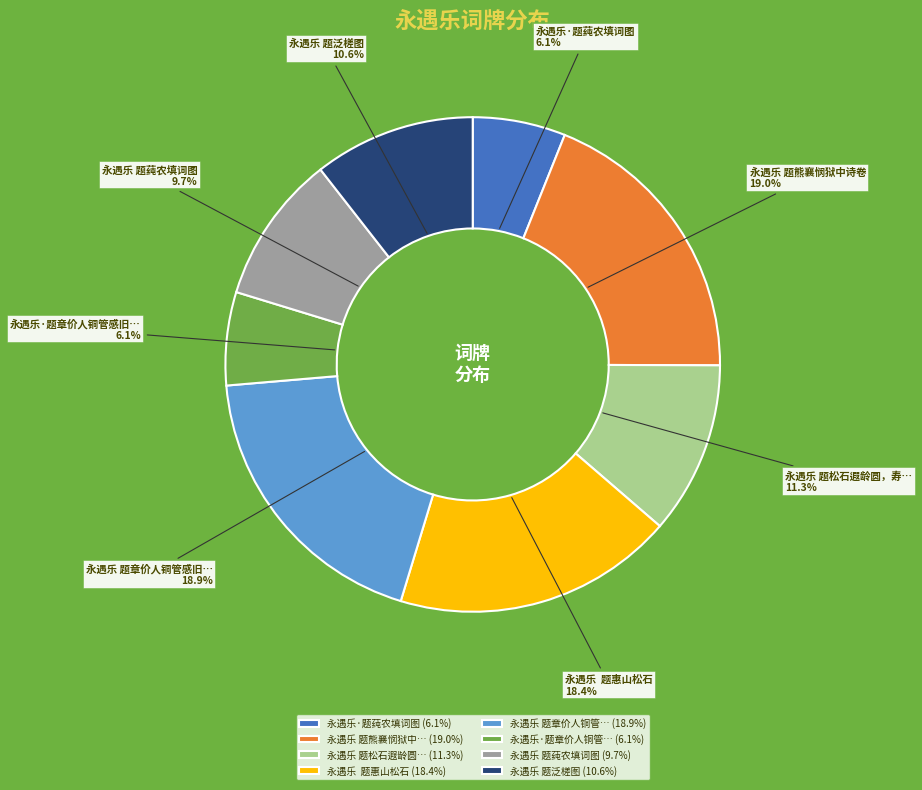

Is there any slice that represents more than half of the pie?

No